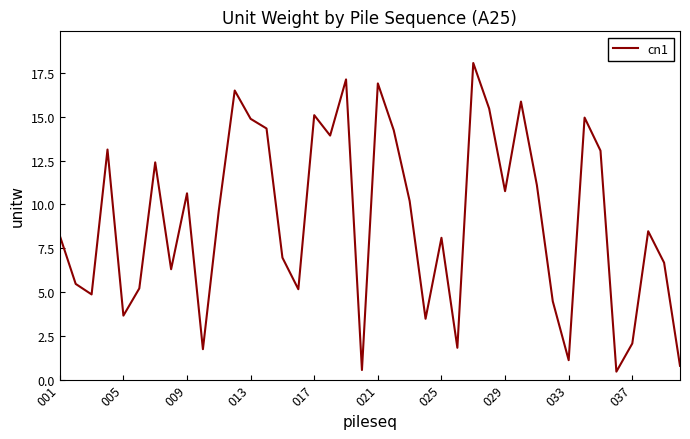

What is the maximum value shown in the chart?

18.1